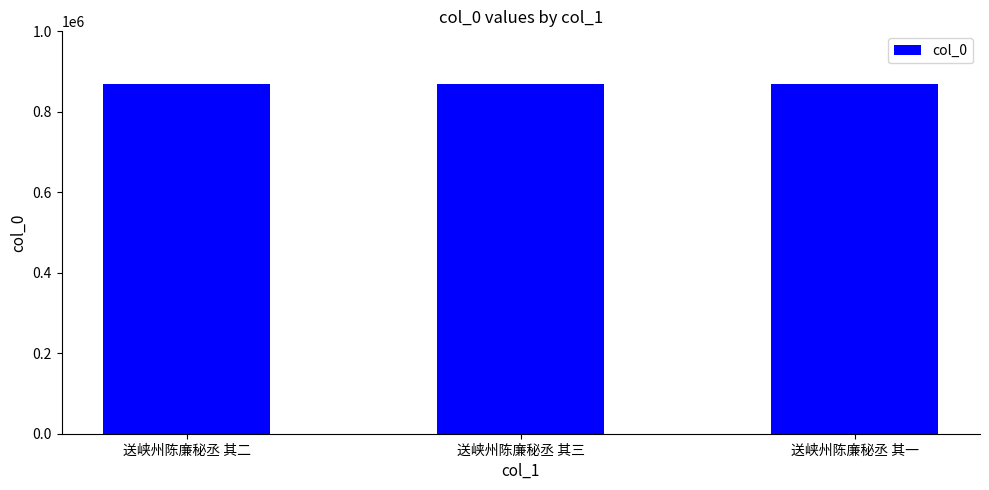

What is the sum of the values at 送峡州陈廉秘丞 其二 and 送峡州陈廉秘丞 其三?

1739411